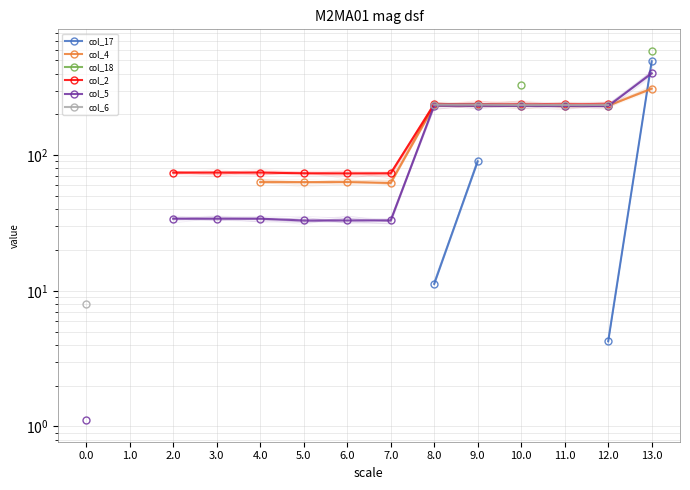

Where is the first local minimum for col_4?

7.0